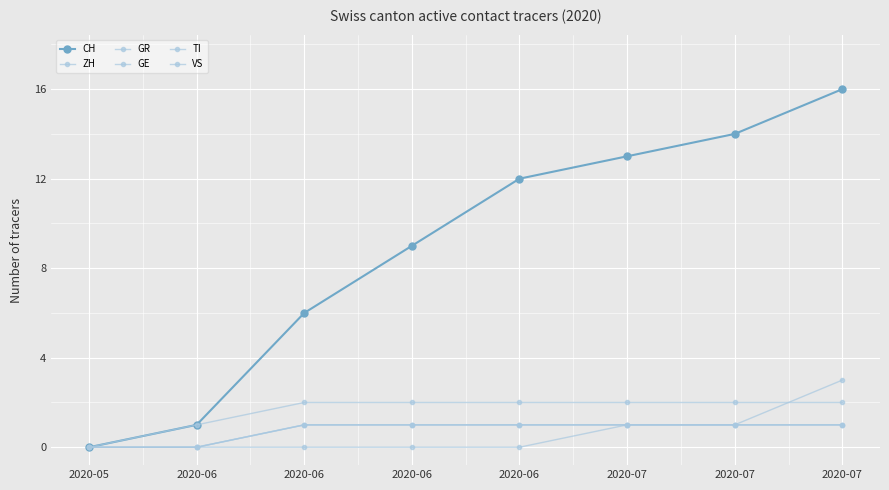

At which label is GR closest to 0?

2020-05